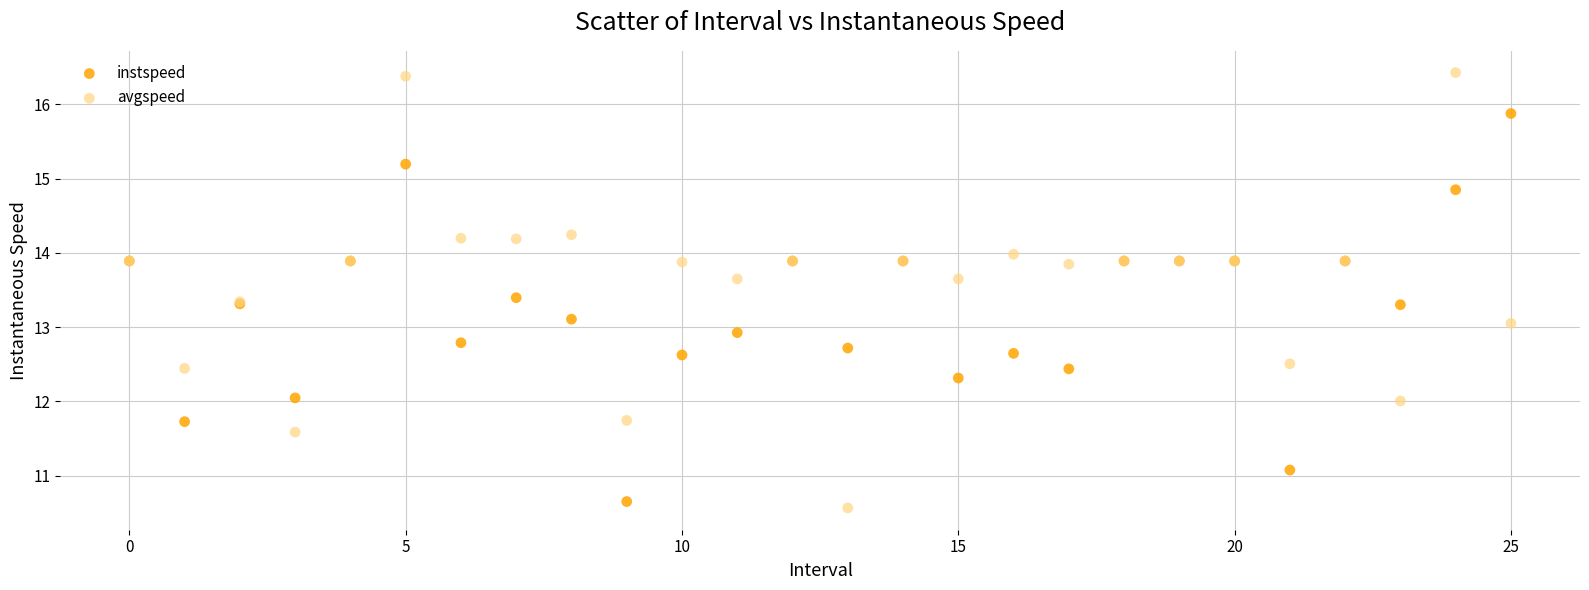

Which series has the widest spread of Y values?

avgspeed